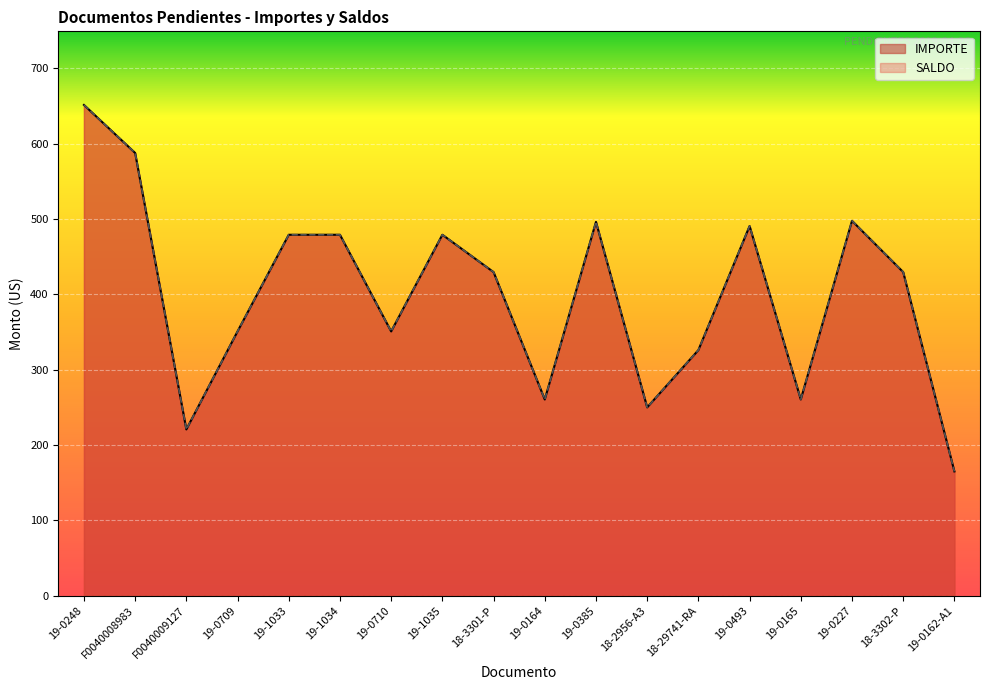

The value of SALDO at 19-1035 is 479.1. True or false?

True